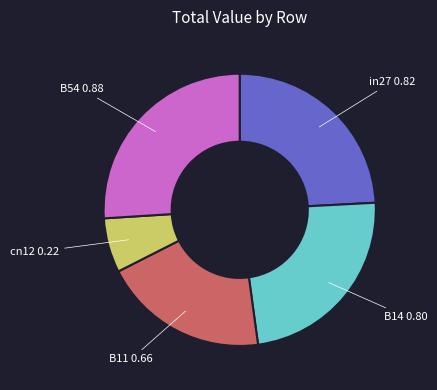

Is there any slice that represents more than half of the pie?

No